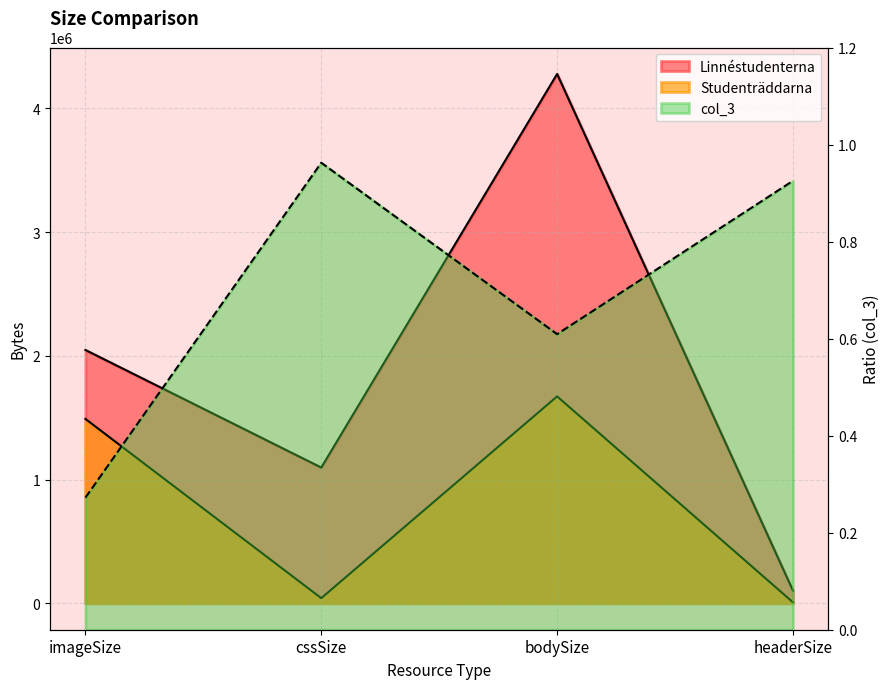

Does the chart display data point markers on the line(s)?

No